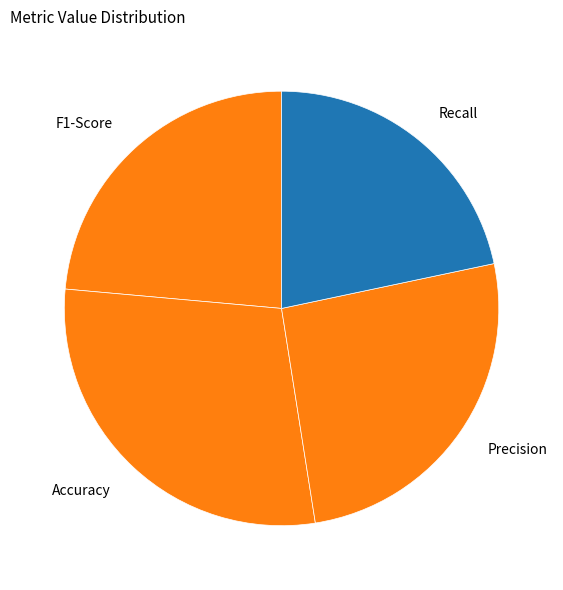

How many slices are in this pie chart?

4